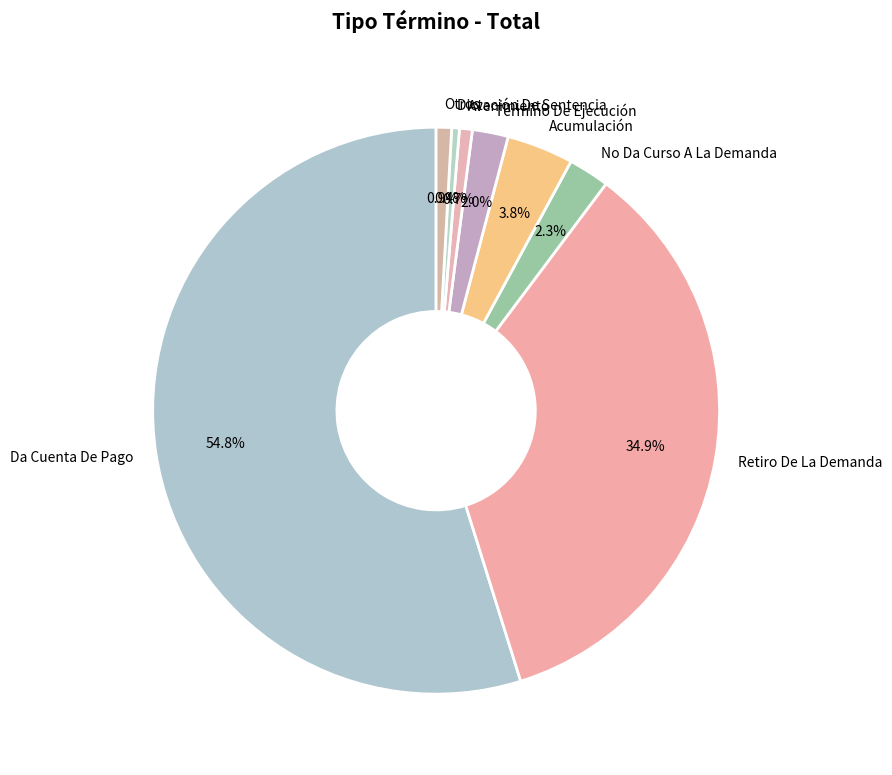

True or false: Avenimiento accounts for 13% of the total.

False